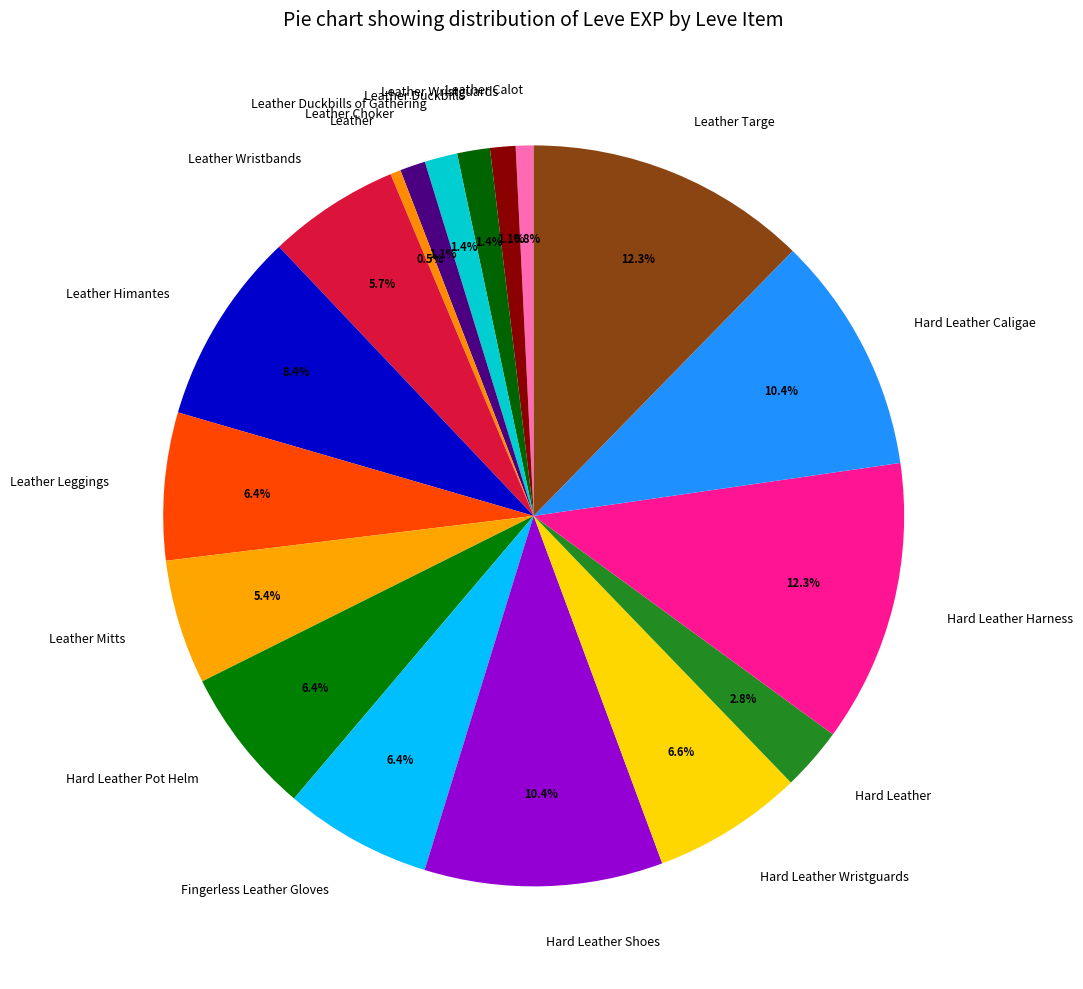

Is there any slice that represents more than half of the pie?

No